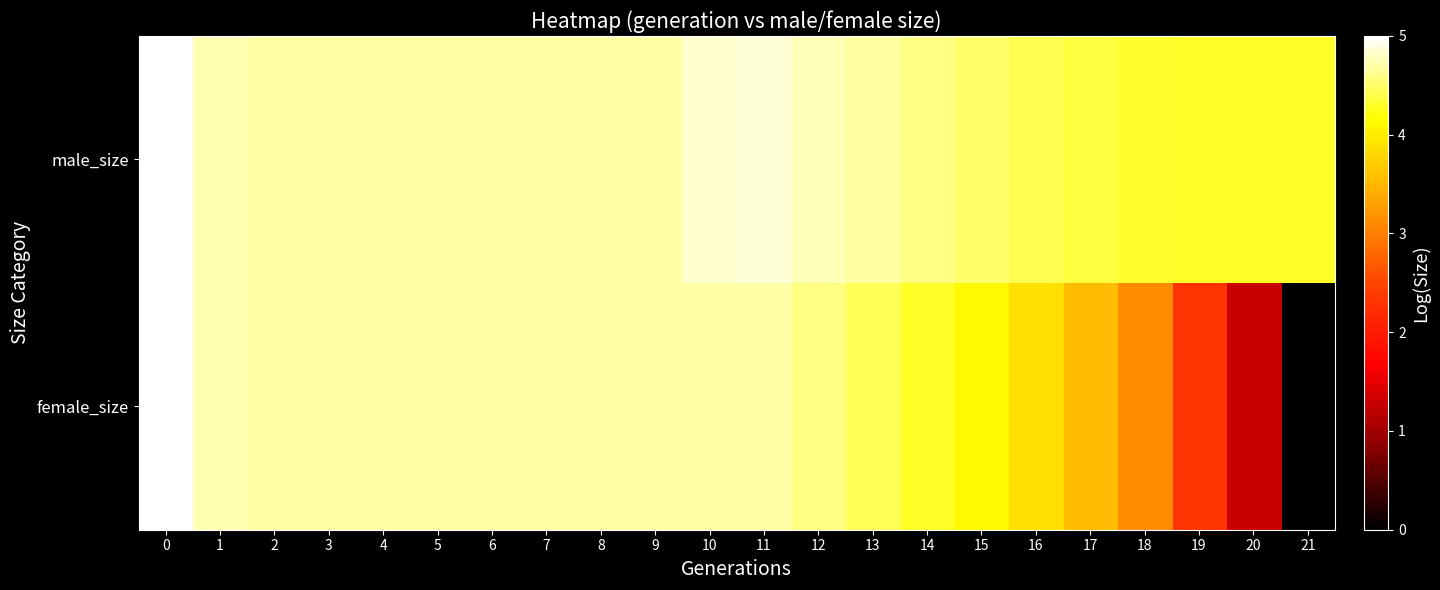

Which has a higher value, 13 or 7?

7